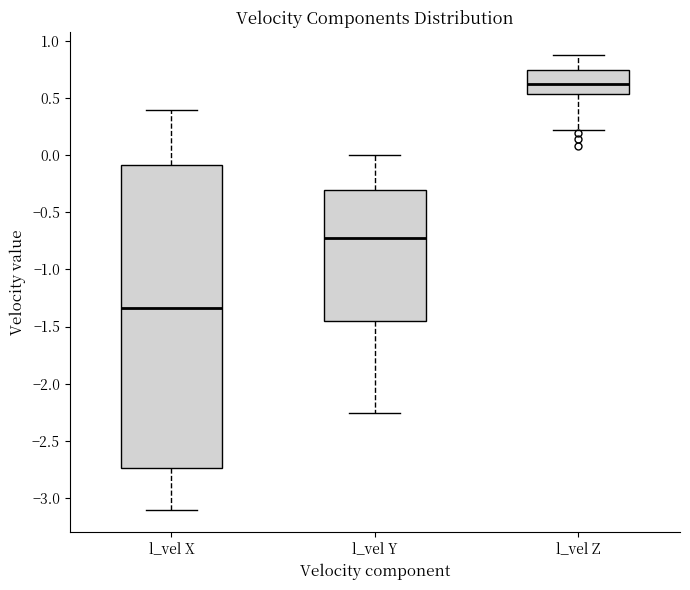

Where is the lower edge of the box for l_vel Y on the y-axis? The values are not printed on the chart, so give them approximately, as read against the axis.

-1.45